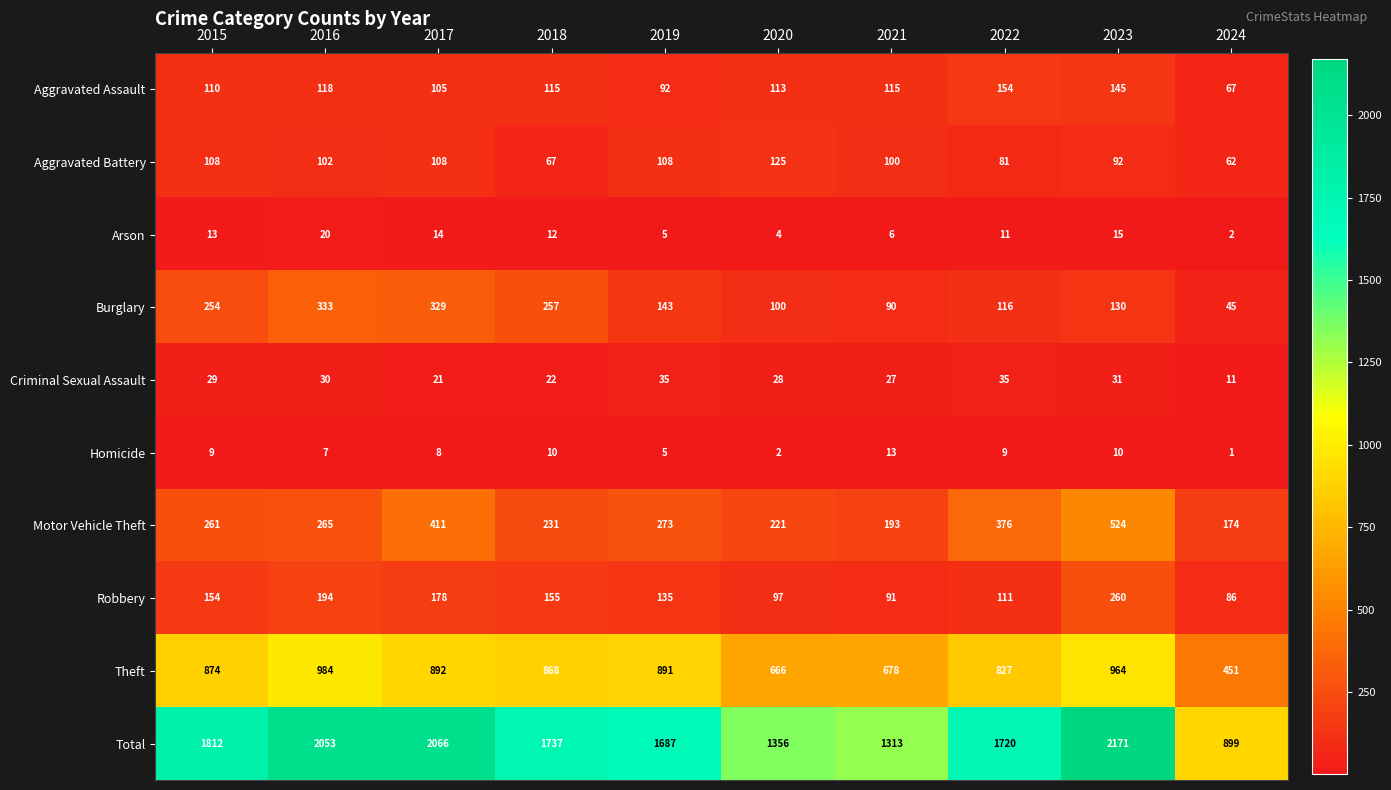

List the labels in order of Total value, largest first.

2023, 2017, 2016, 2015, 2018, 2022, 2019, 2020, 2021, 2024